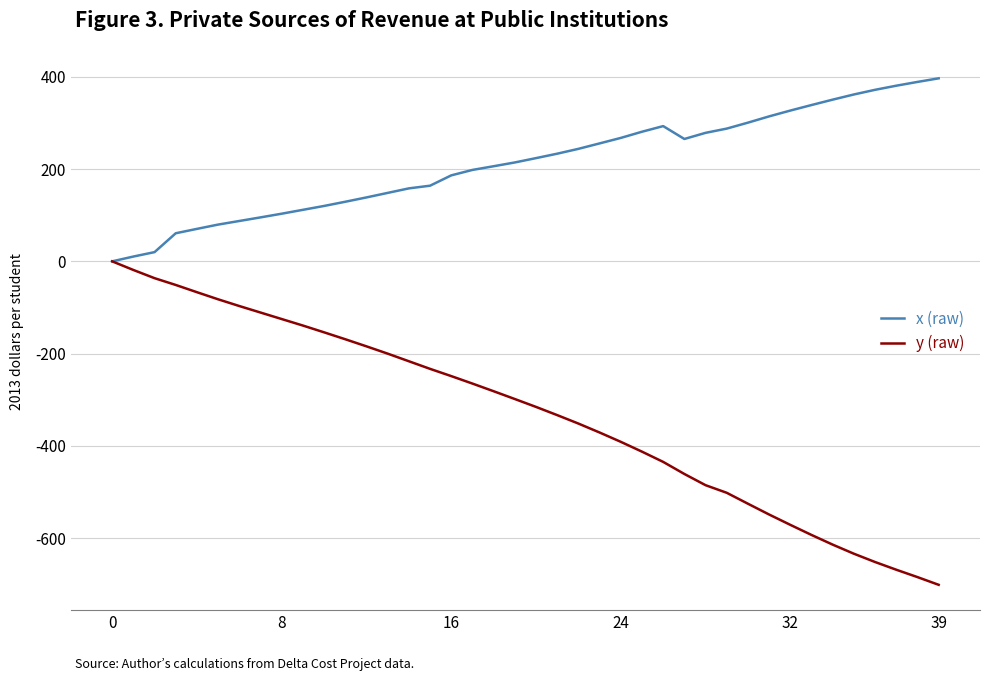

Rank the series by their maximum value, from lowest to highest.

y (raw), x (raw)